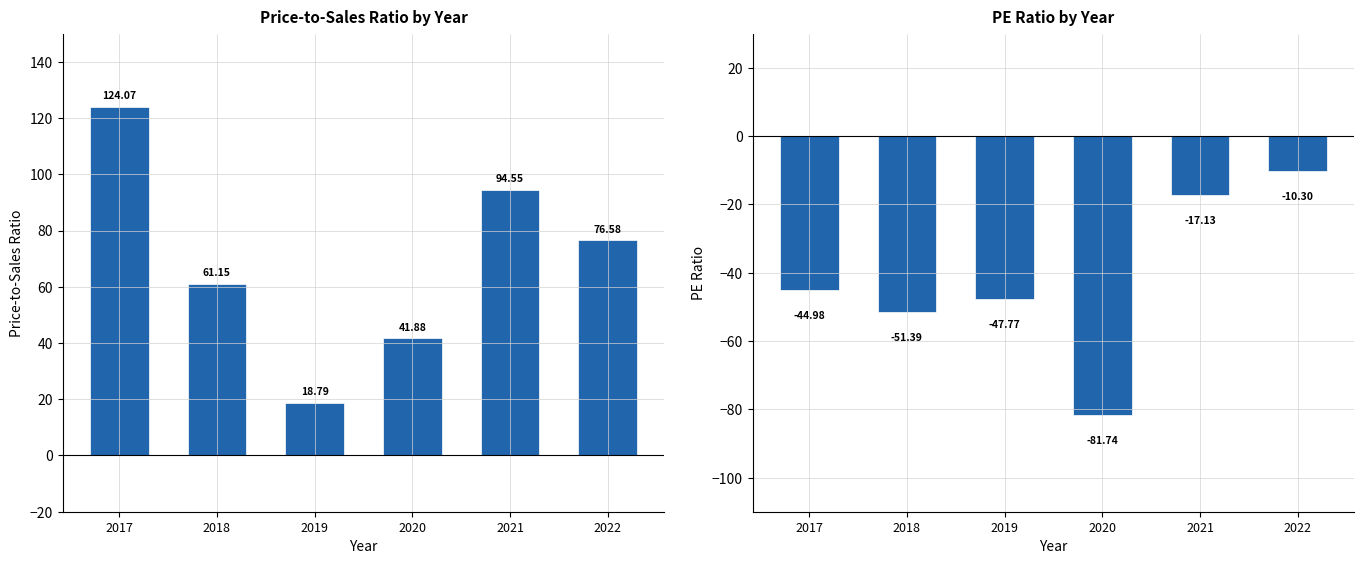

Where is peRatio nearest to the value -46?

2017